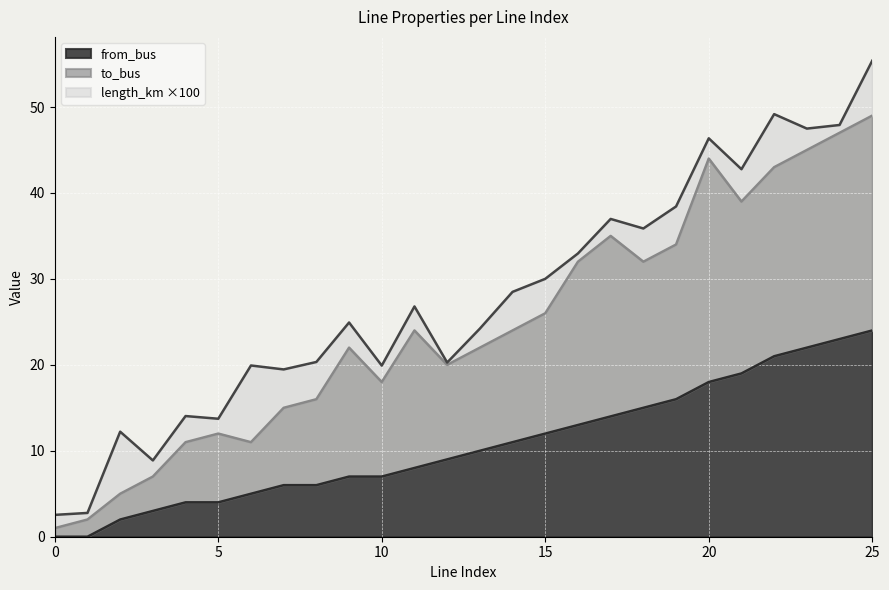

What is the difference between the second highest and second lowest values in the from_bus series?

23.0